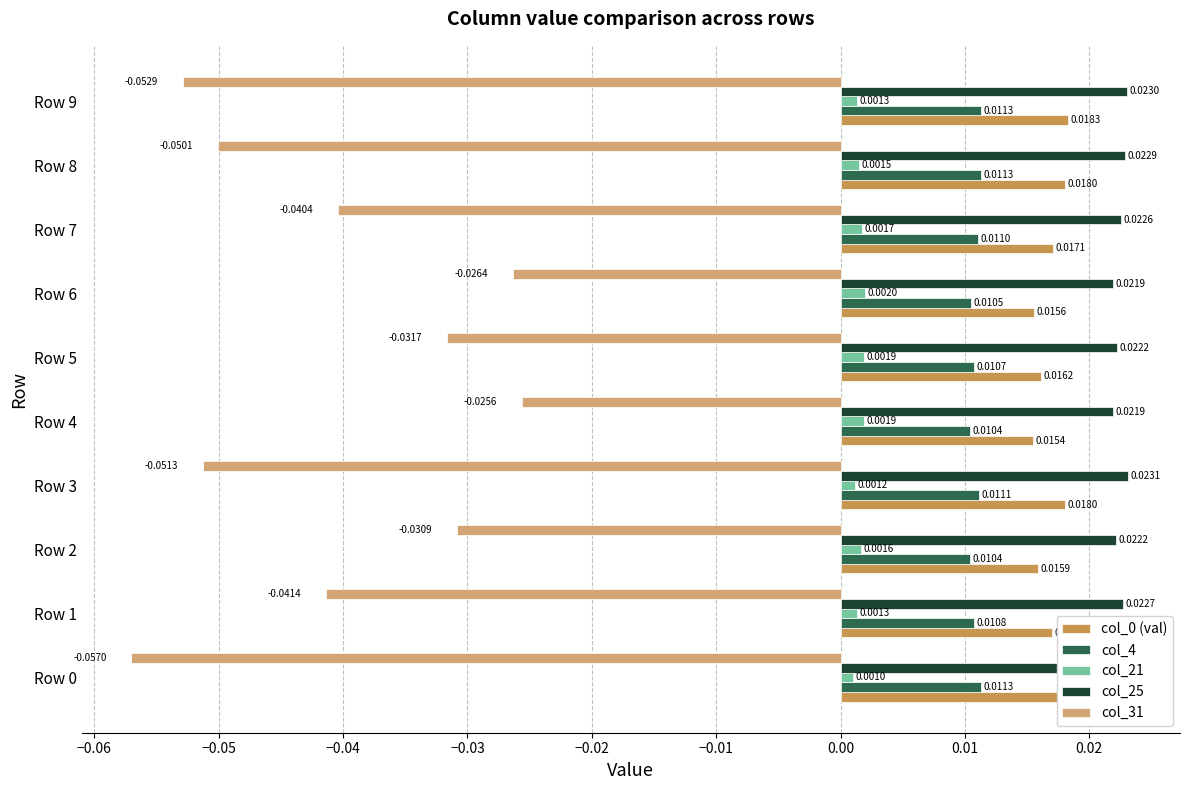

How many bars are there in total?

50